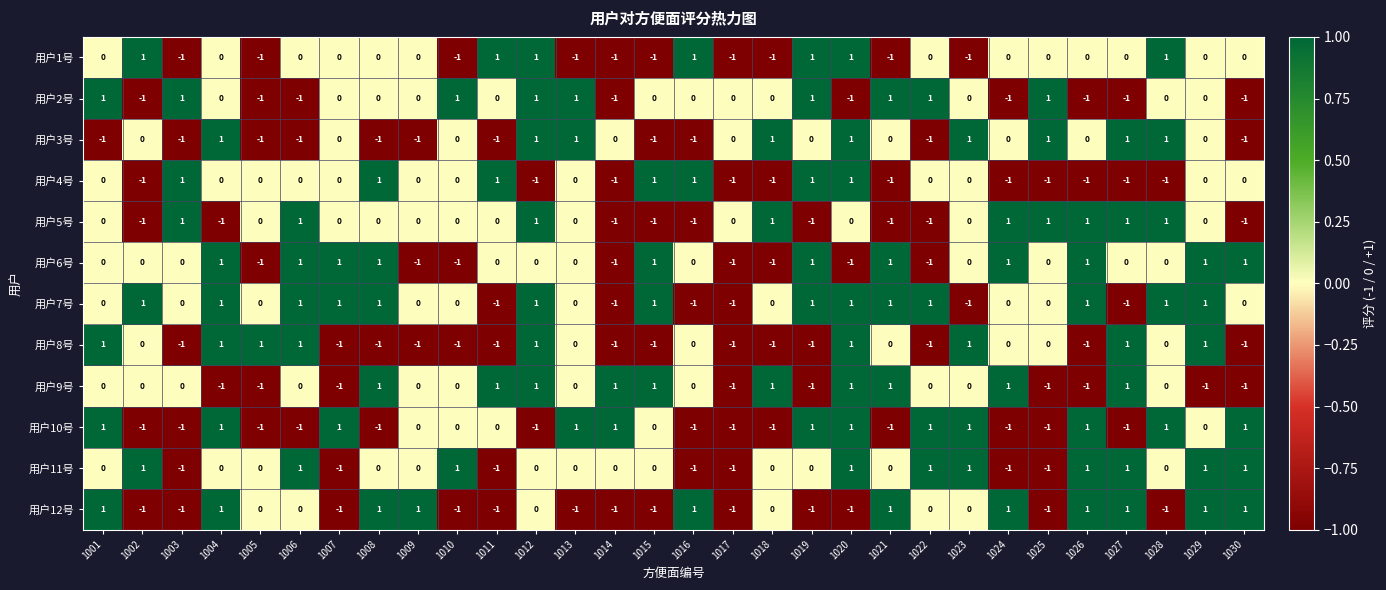

The value of 用户11号 at 1016 is -1. True or false?

True